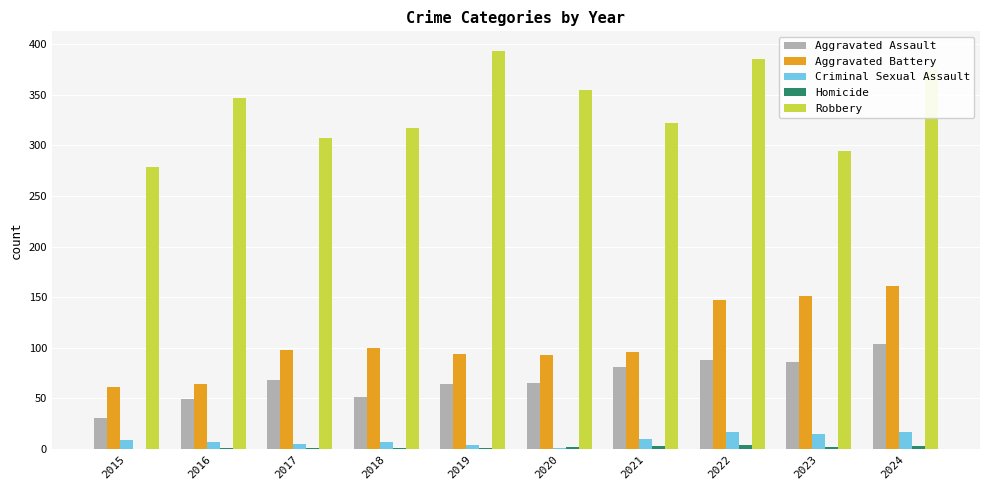

What value does the Aggravated Battery series have at 2015?

61